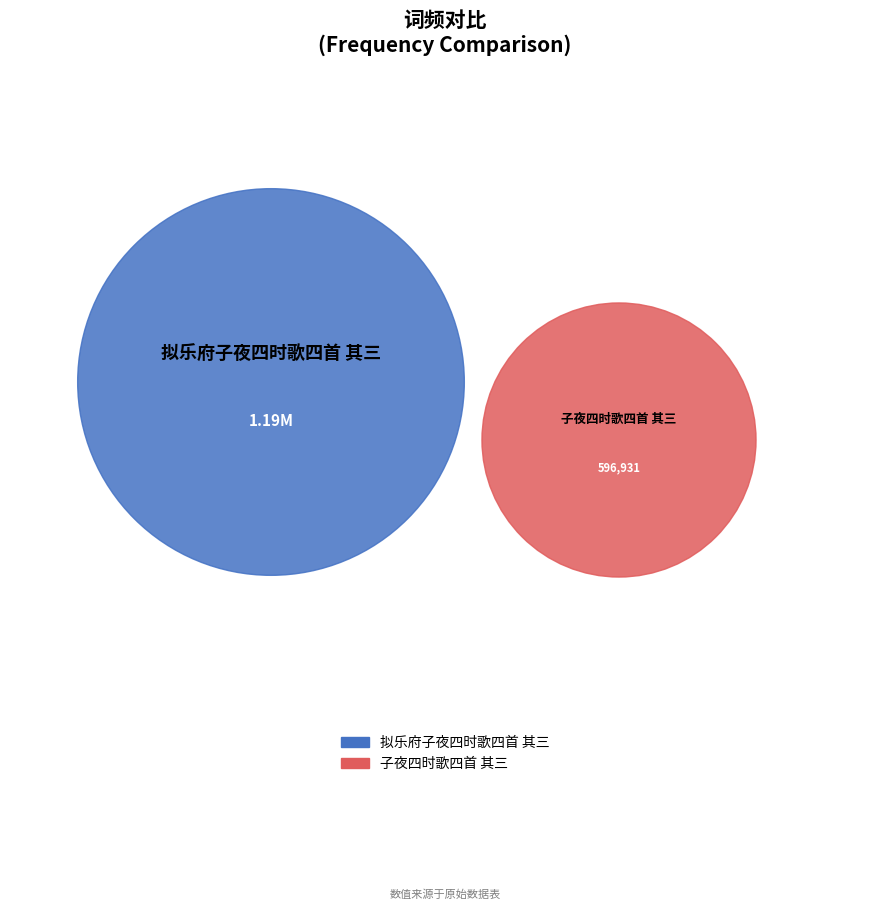

What portion of the pie excludes 子夜四时歌四首 其三?

66.6%